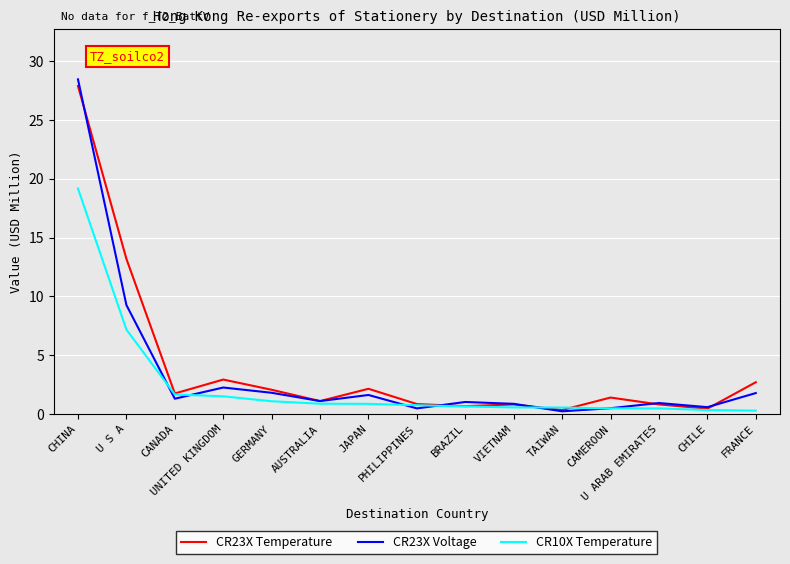

What is the difference between the highest and lowest values at CHINA?

9.3